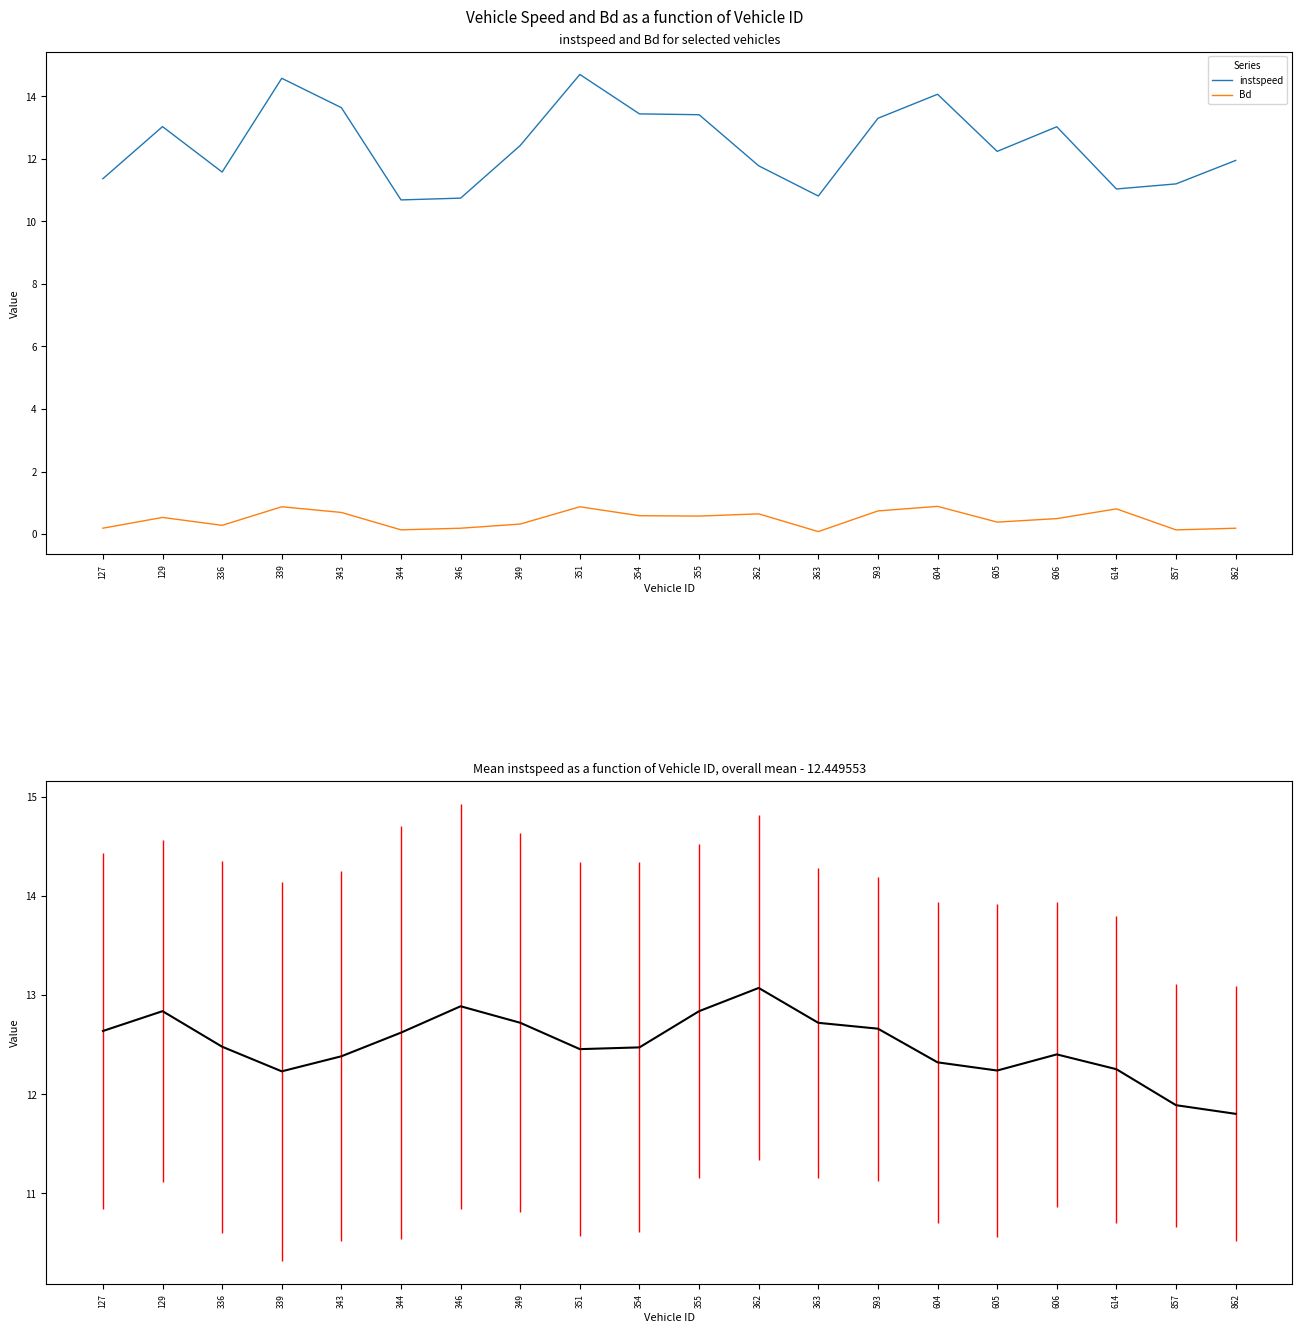

Rank the categories by mean instspeed value from lowest to highest.

862, 857, 339, 605, 614, 604, 343, 606, 351, 354, 336, 344, 127, 593, 363, 349, 355, 129, 346, 362